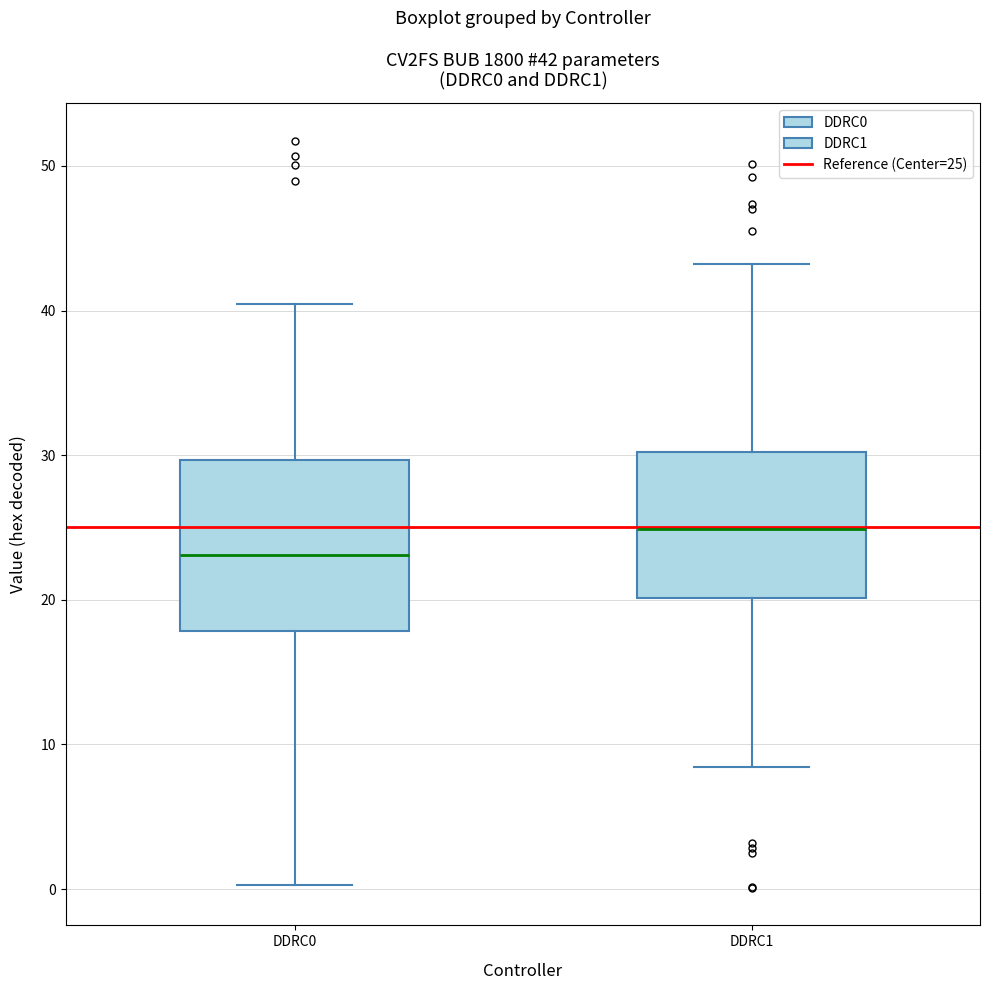

Comparing the boxes themselves (not the whiskers), which one is the tallest?

DDRC0